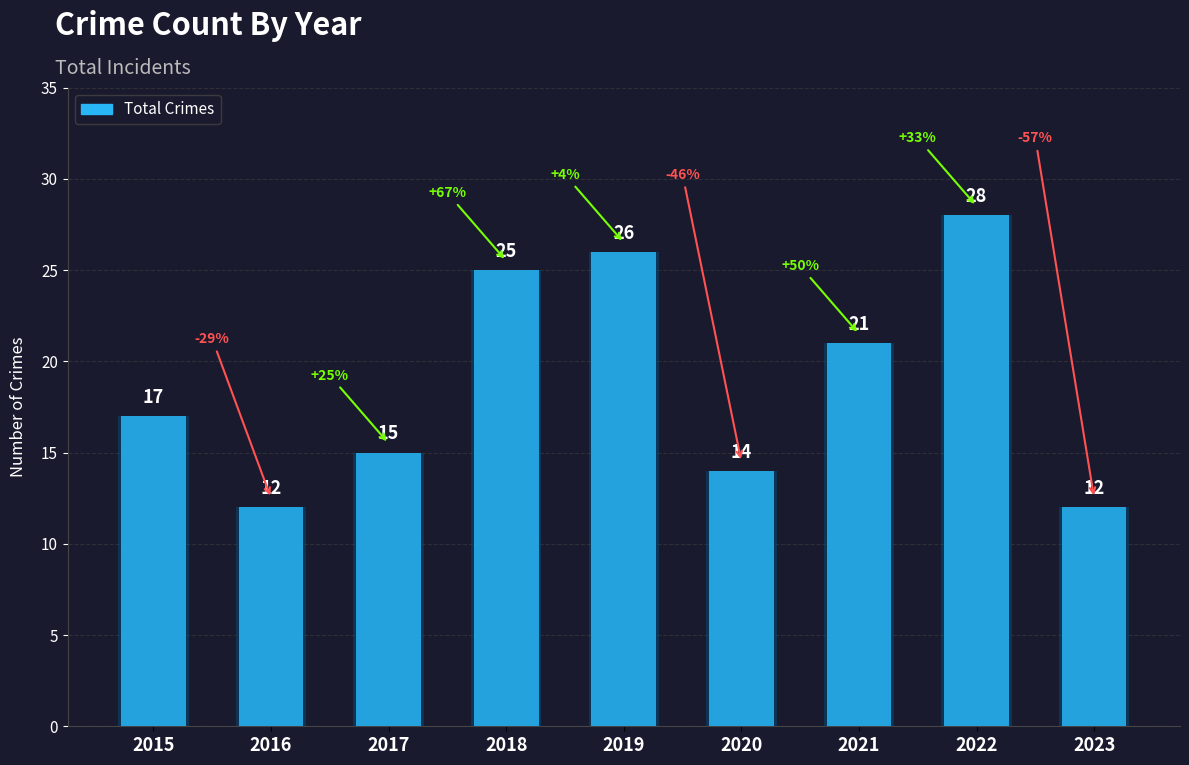

Rank the categories by value from highest to lowest.

2022, 2019, 2018, 2021, 2015, 2017, 2020, 2016, 2023